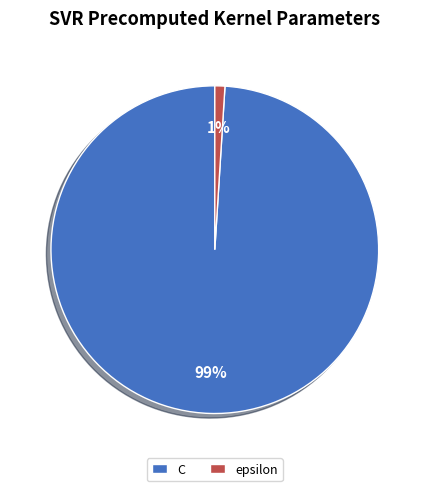

Do epsilon and C together represent more than half of the pie?

Yes